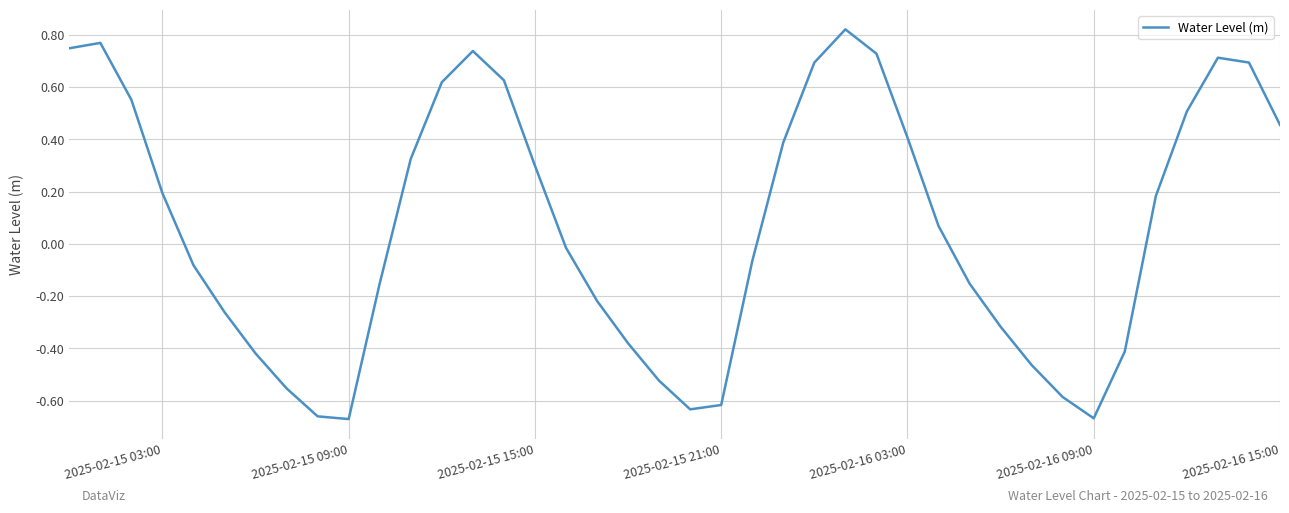

What is the difference between the maximum and minimum values?

1.5